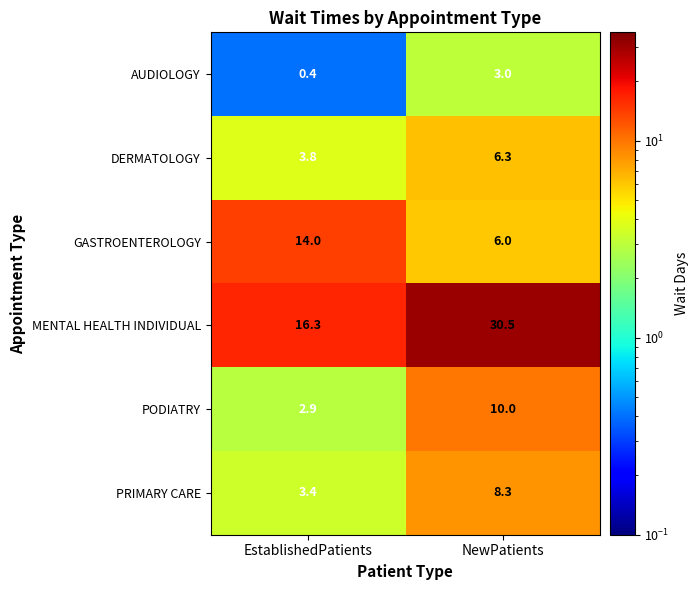

Which label corresponds to the smallest value in the chart?

EstablishedPatients